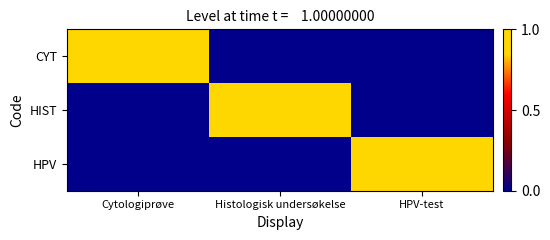

How many data points does each series have?

3